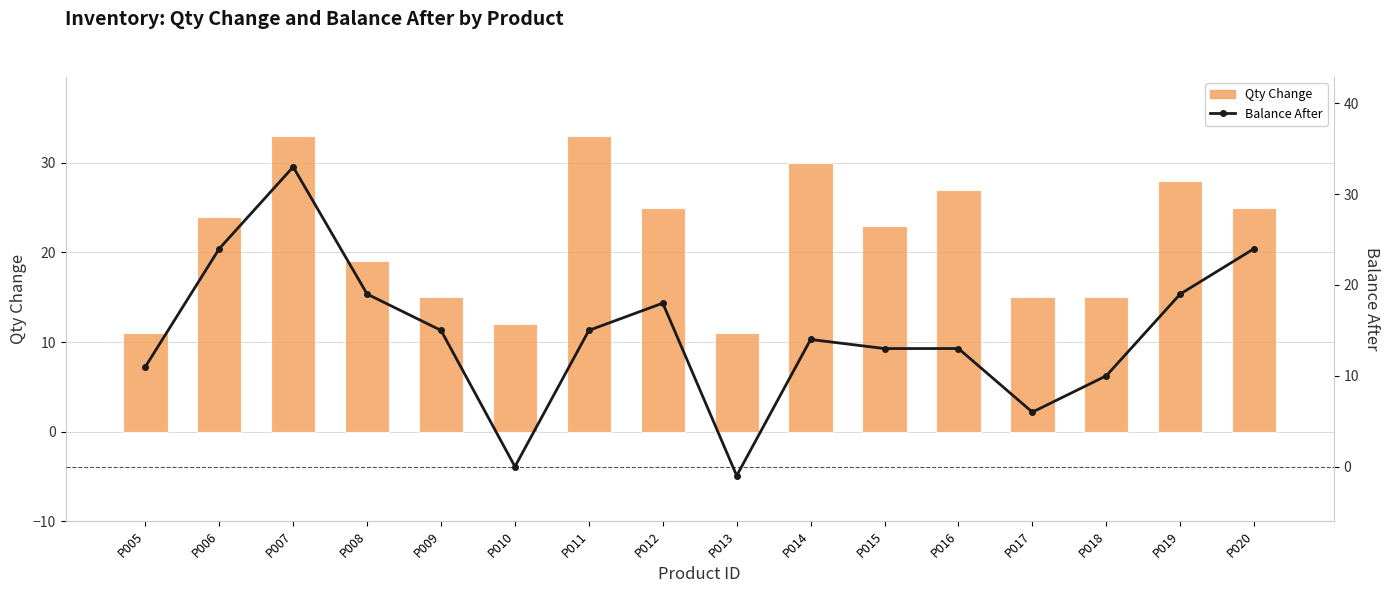

Is the value of Balance After at P008 greater than the value of Qty Change at P013?

Yes